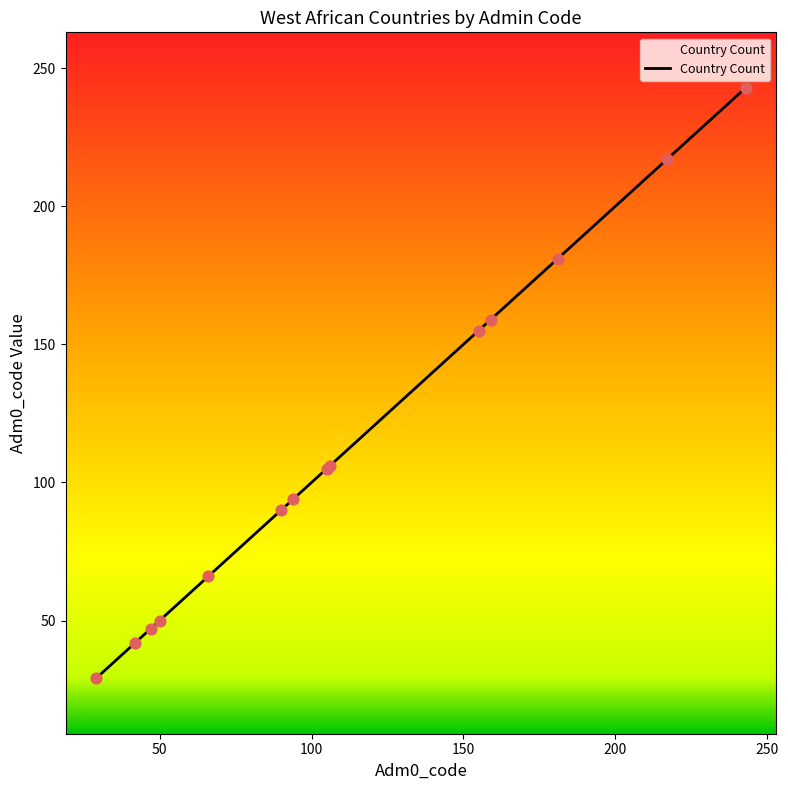

What is the smallest value displayed?

29